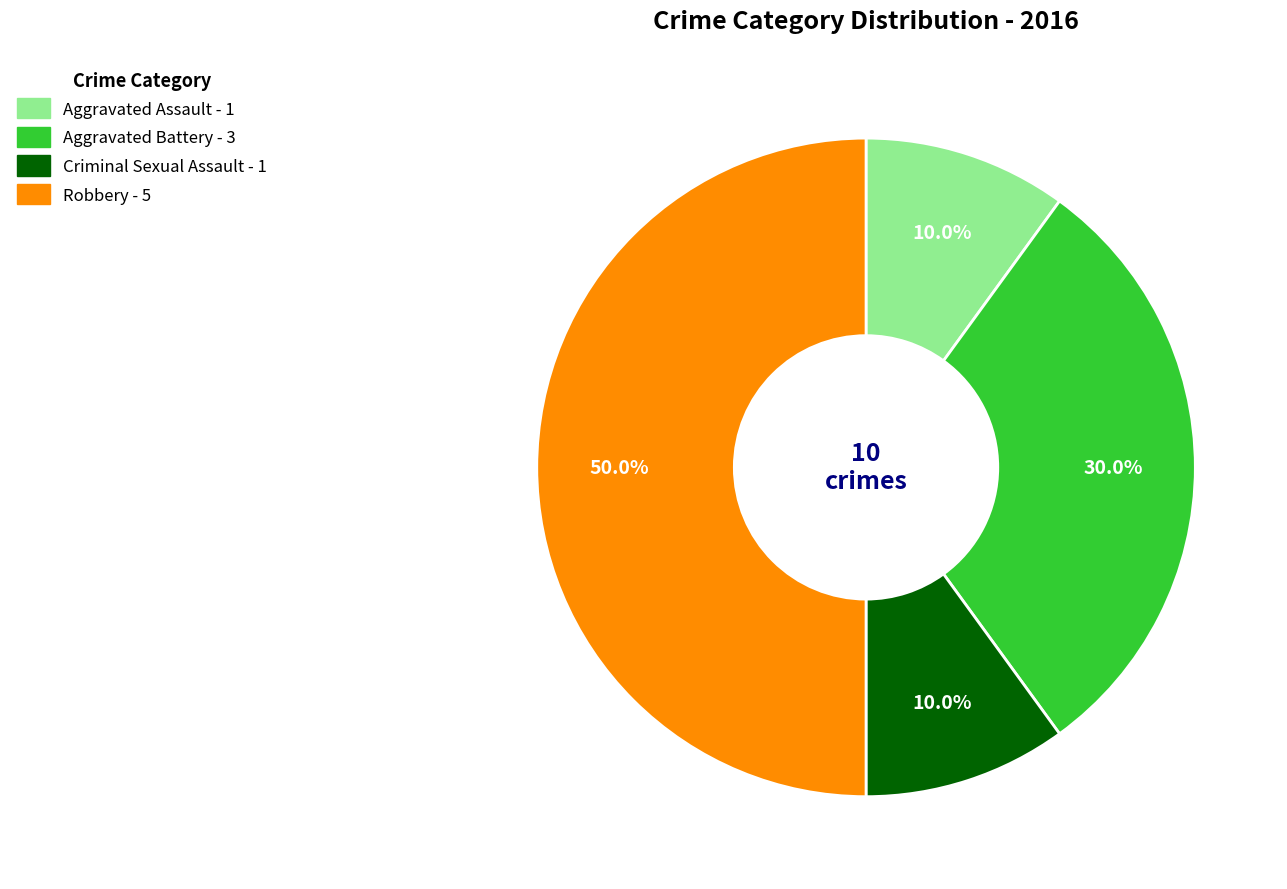

Is the sum of Robbery and Aggravated Battery greater than half?

Yes